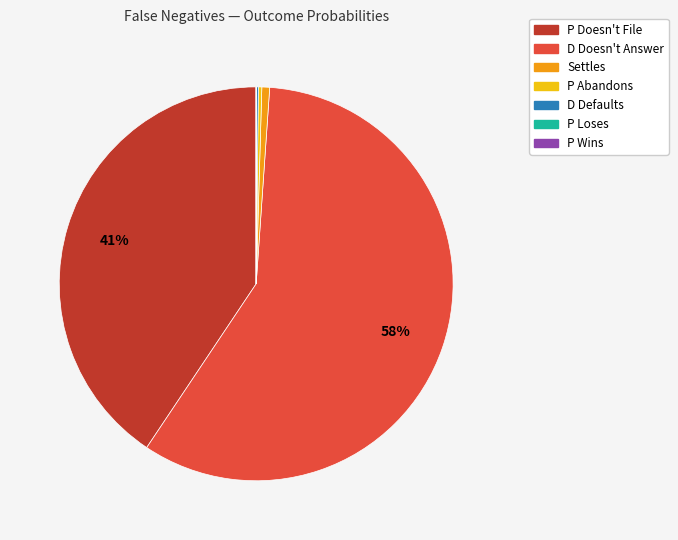

Does any single category account for the majority?

Yes